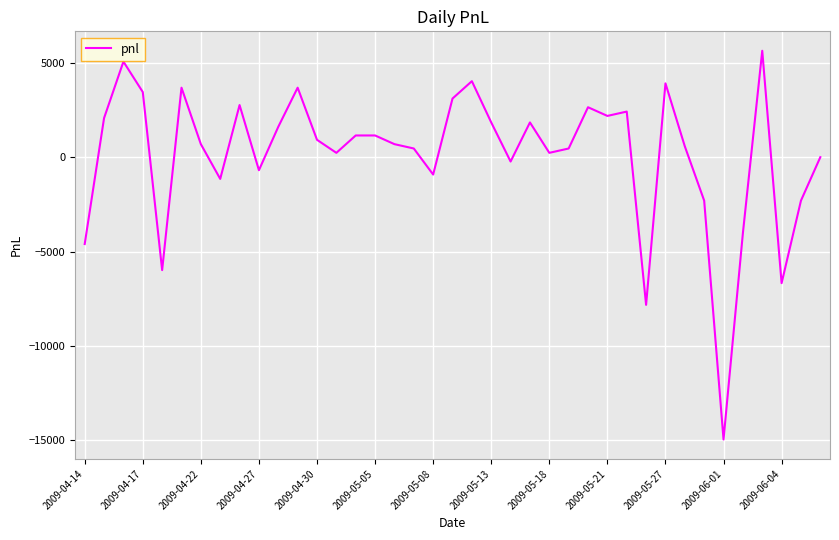

What is the greatest value displayed?

5635